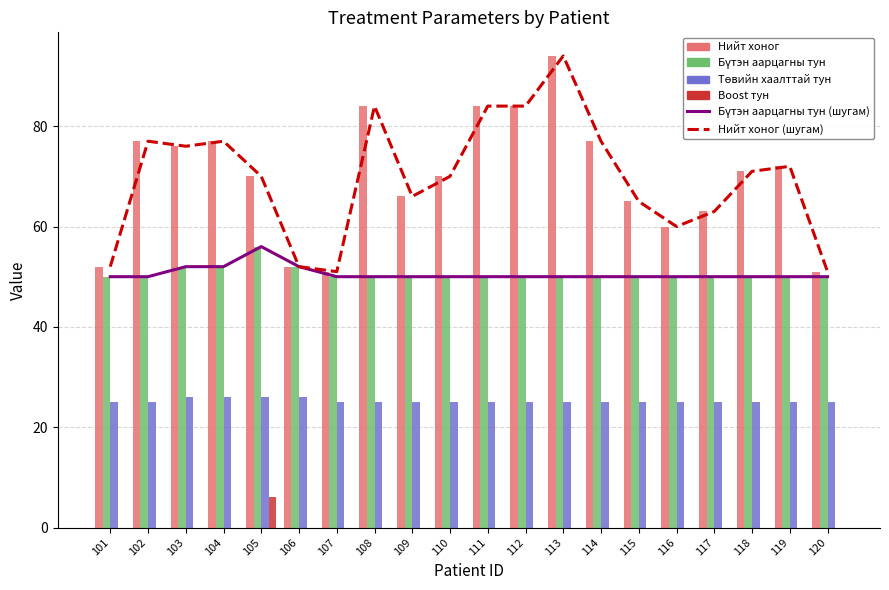

What value does the Бүтэн аарцагны тун series have at 110?

50